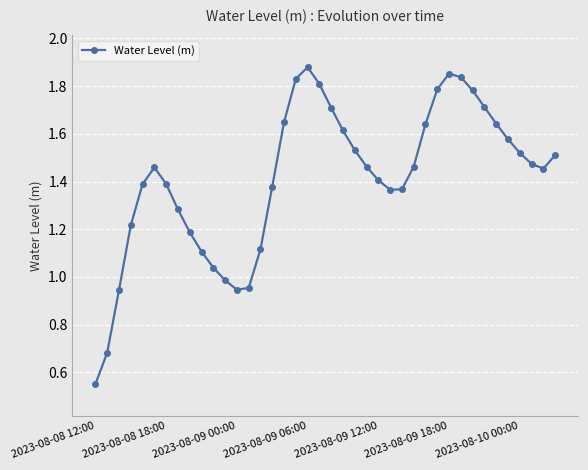

How many interior local peaks (higher than both neighbors) does the data have?

3